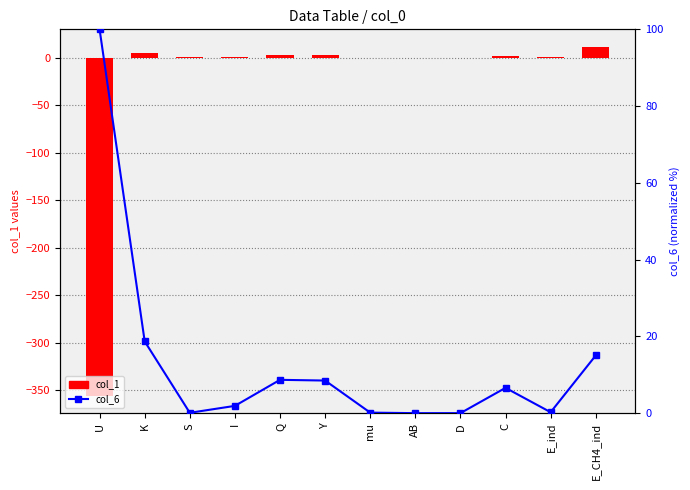

What is the total value across all series at K?

23.3